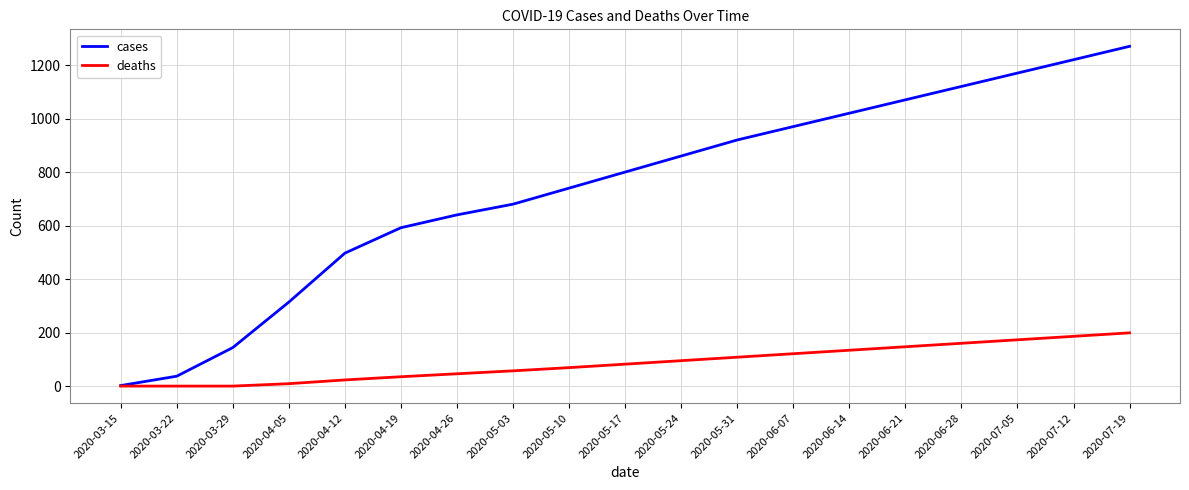

Reading left to right, transcribe all the data shown in this chart.

cases: 2	37	144	314	497	592	640	680	740	800	860	920	970	1020	1070	1120	1170	1220	1270
deaths: 0	0	0	9	23	35	46	57	69	82	95	108	121	134	147	160	173	186	199